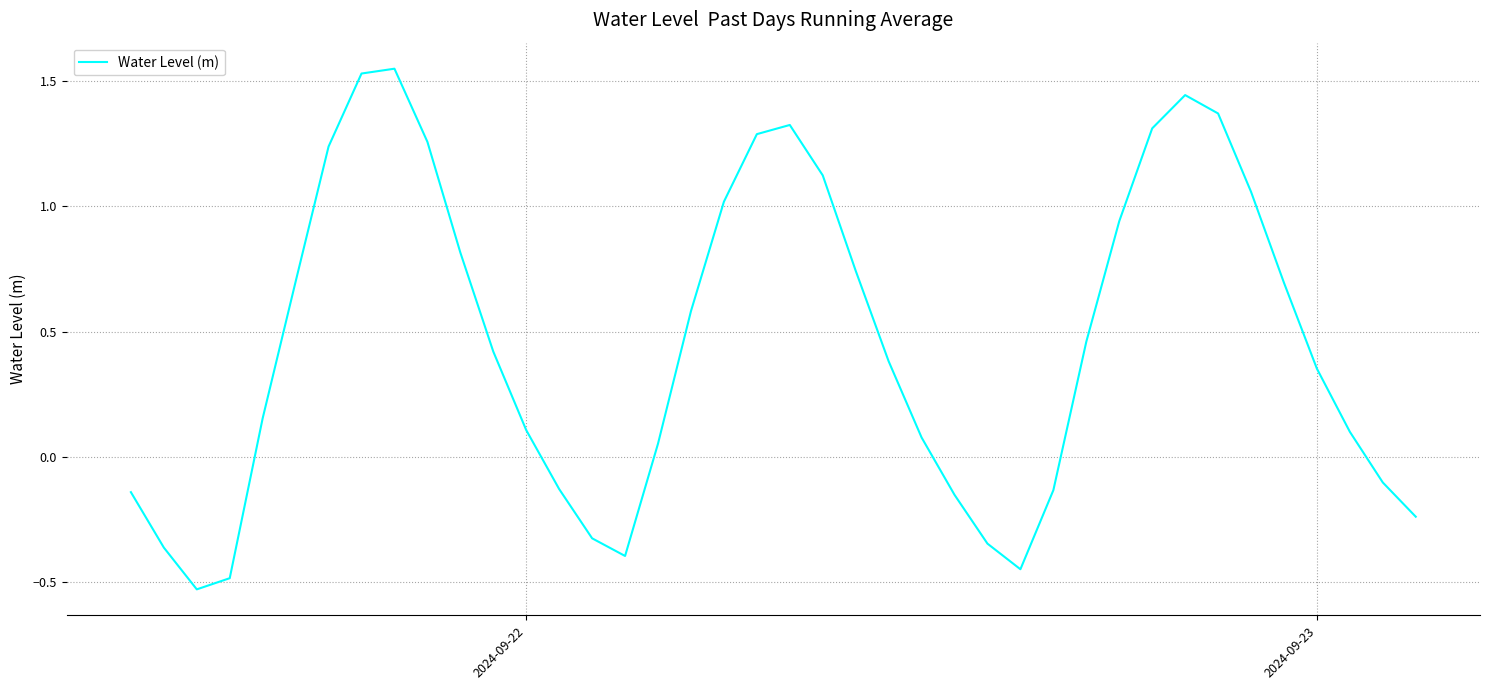

What is the difference between the maximum and minimum values?

2.1